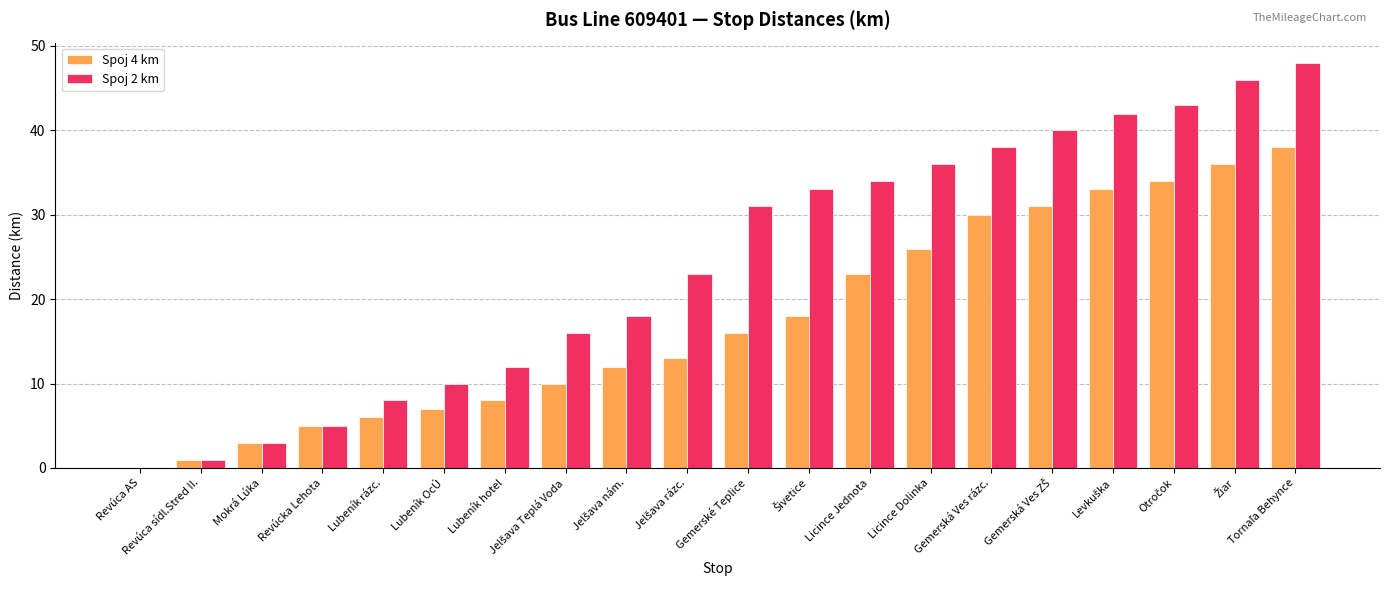

What is the sum of all Spoj 4 km values?

350